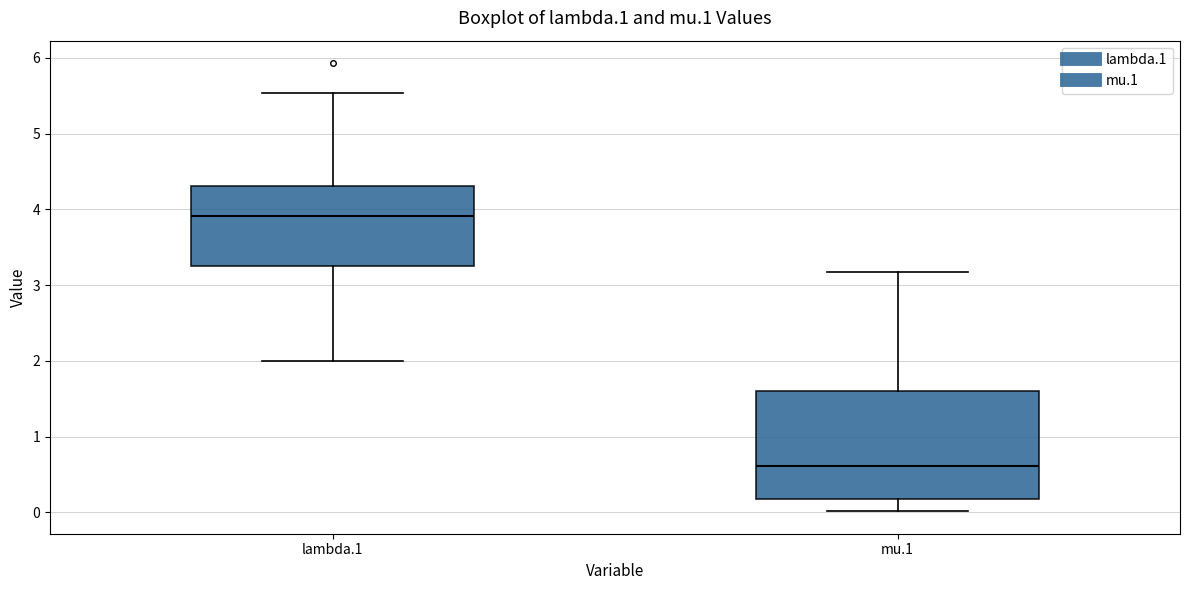

Where is the lower edge of the box for mu.1 on the y-axis? The values are not printed on the chart, so give them approximately, as read against the axis.

0.2